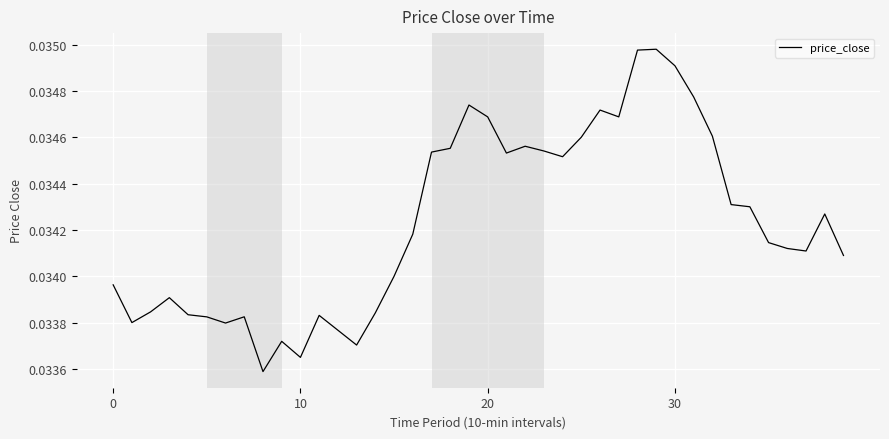

How many lines are shown in the chart?

1